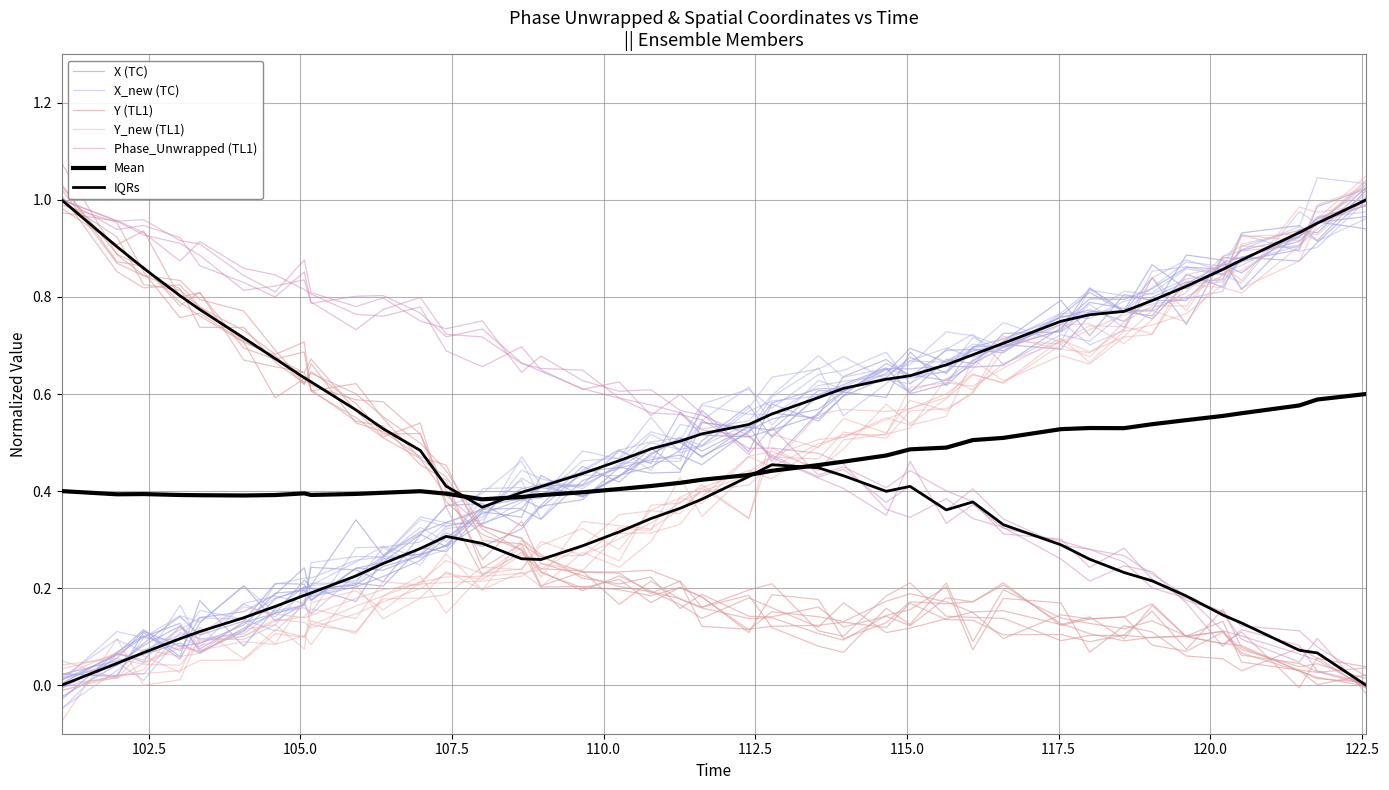

What is the average value of the Y series?

0.3